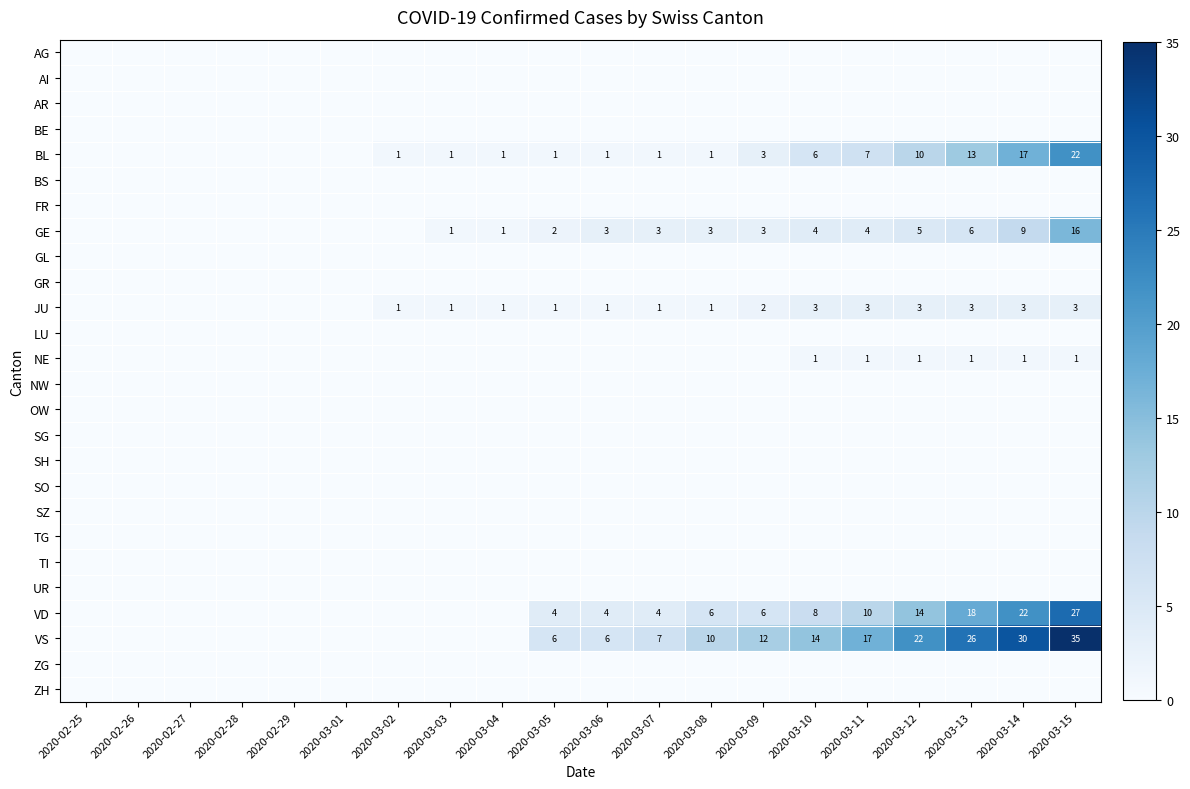

The value of BL at 2020-03-11 is 3. True or false?

False